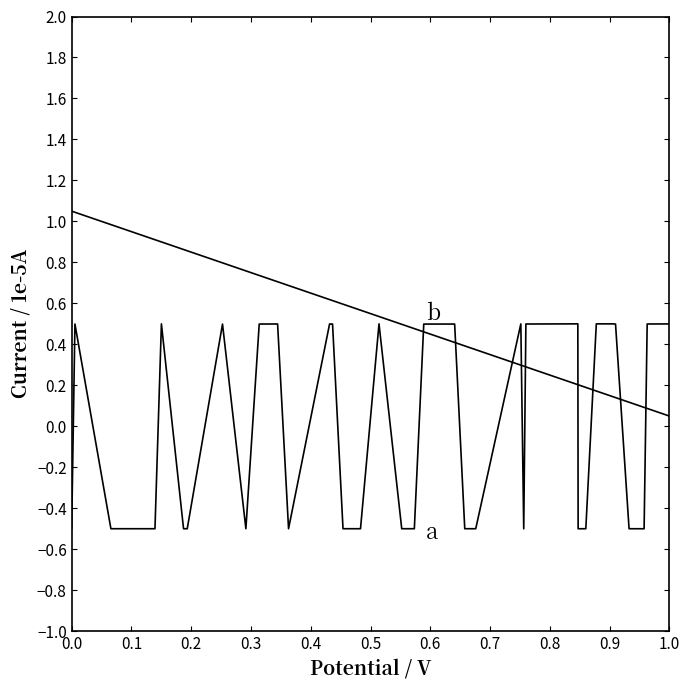

List the series in order of their overall mean, lowest first.

a, b